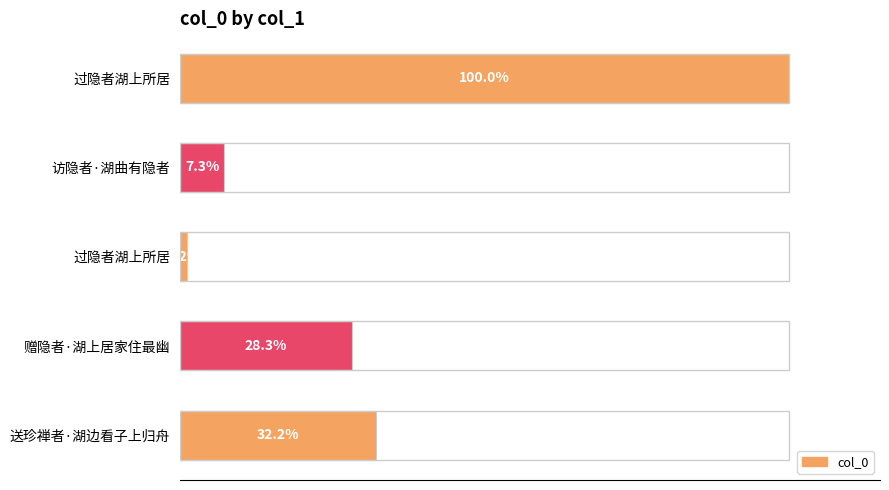

Are the bars horizontal?

Yes